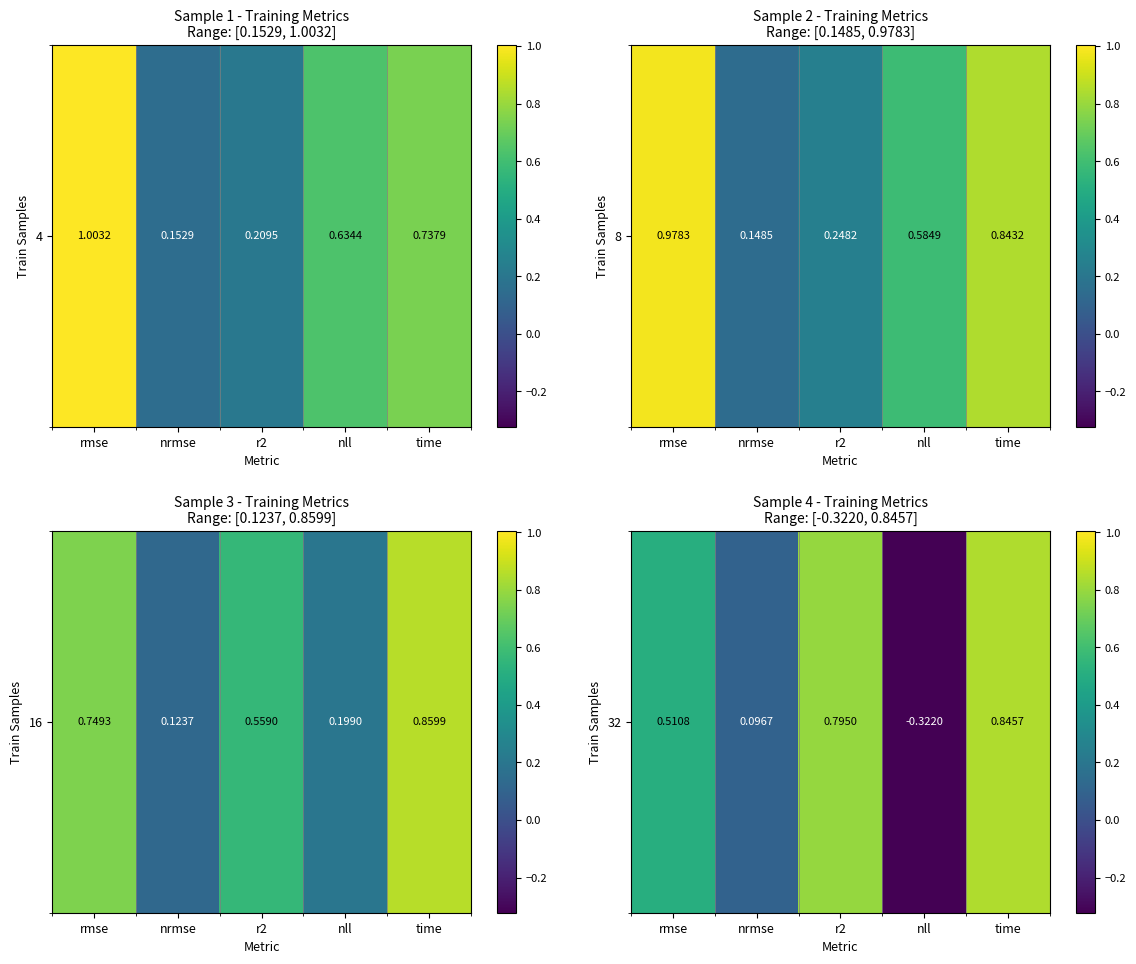

Read the value at nrmse.

0.1